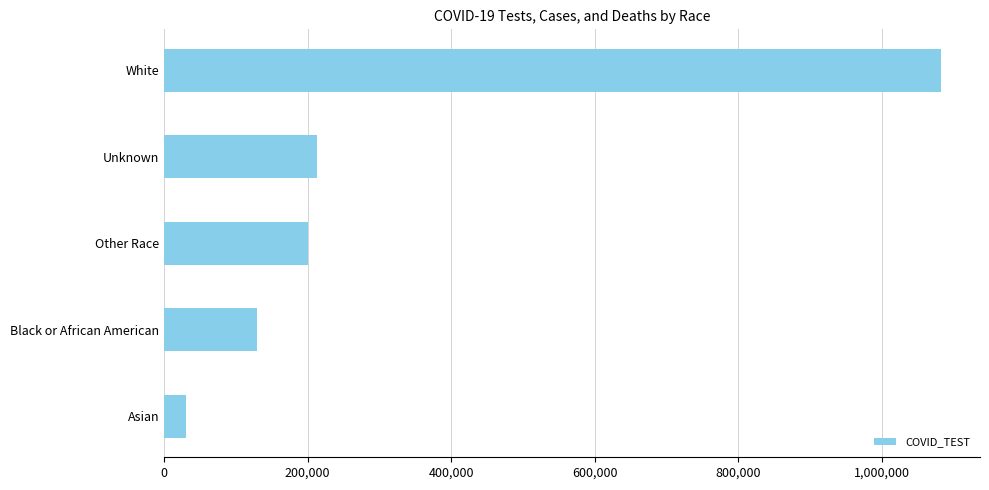

Reading top to bottom, extract all data points from this chart.

White=1083035	Unknown=213897	Other Race=200695	Black or African American=129149	Asian=30314